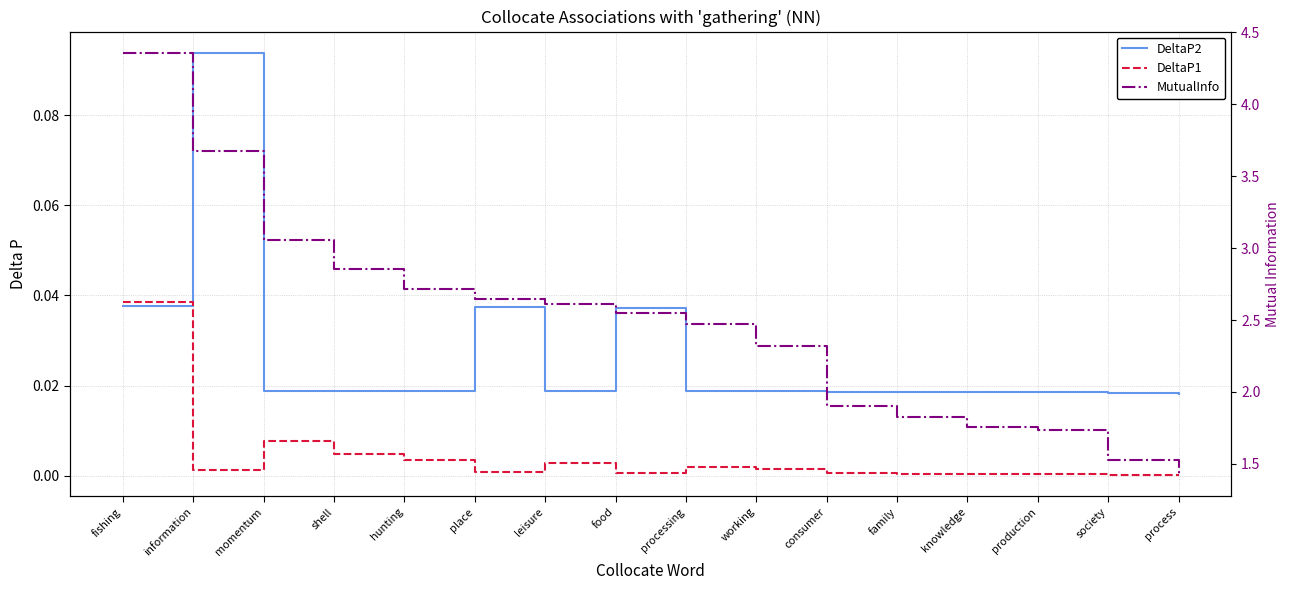

Rank the categories by MutualInfo value from lowest to highest.

process, society, production, knowledge, family, consumer, working, processing, food, leisure, place, hunting, shell, momentum, information, fishing